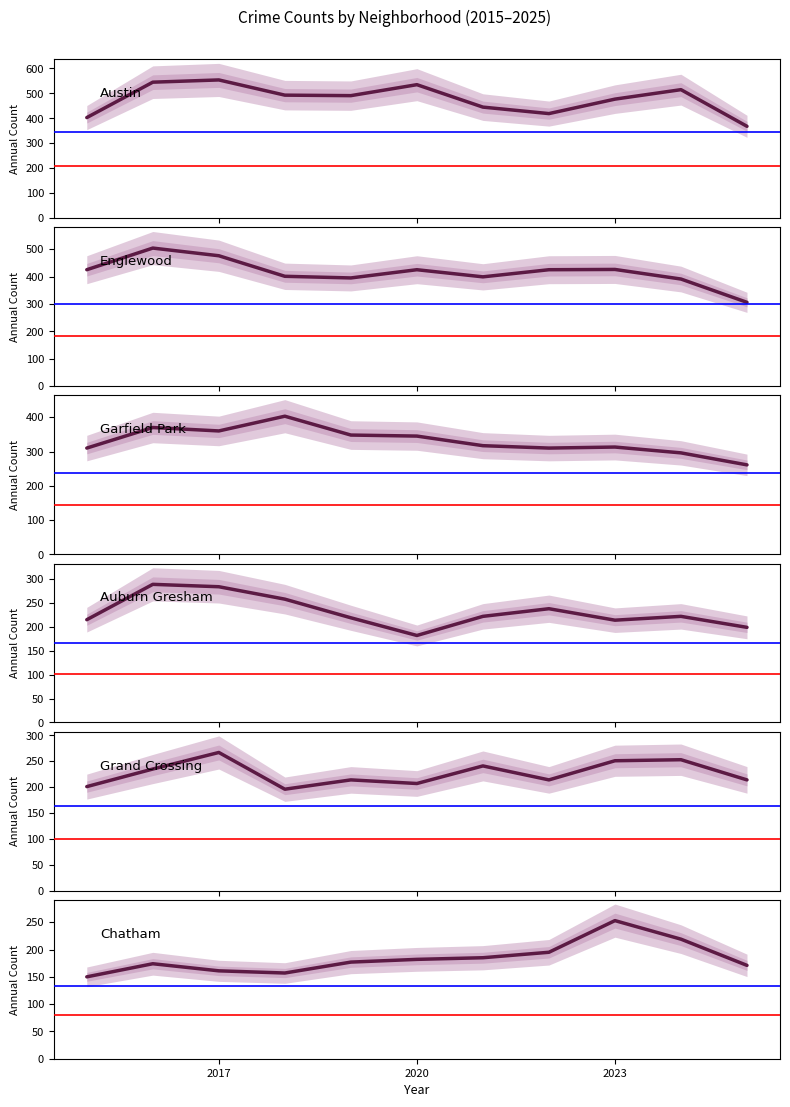

What is the value of the Auburn Gresham point at the 3rd from the left?

284